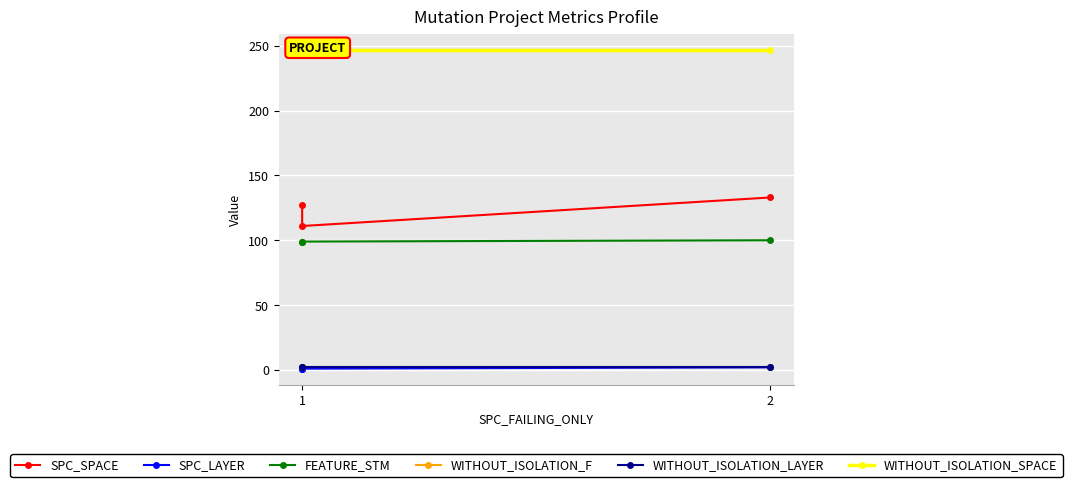

List the series in order of their peak value, lowest first.

SPC_LAYER, WITHOUT_ISOLATION_F, WITHOUT_ISOLATION_LAYER, FEATURE_STM, SPC_SPACE, WITHOUT_ISOLATION_SPACE